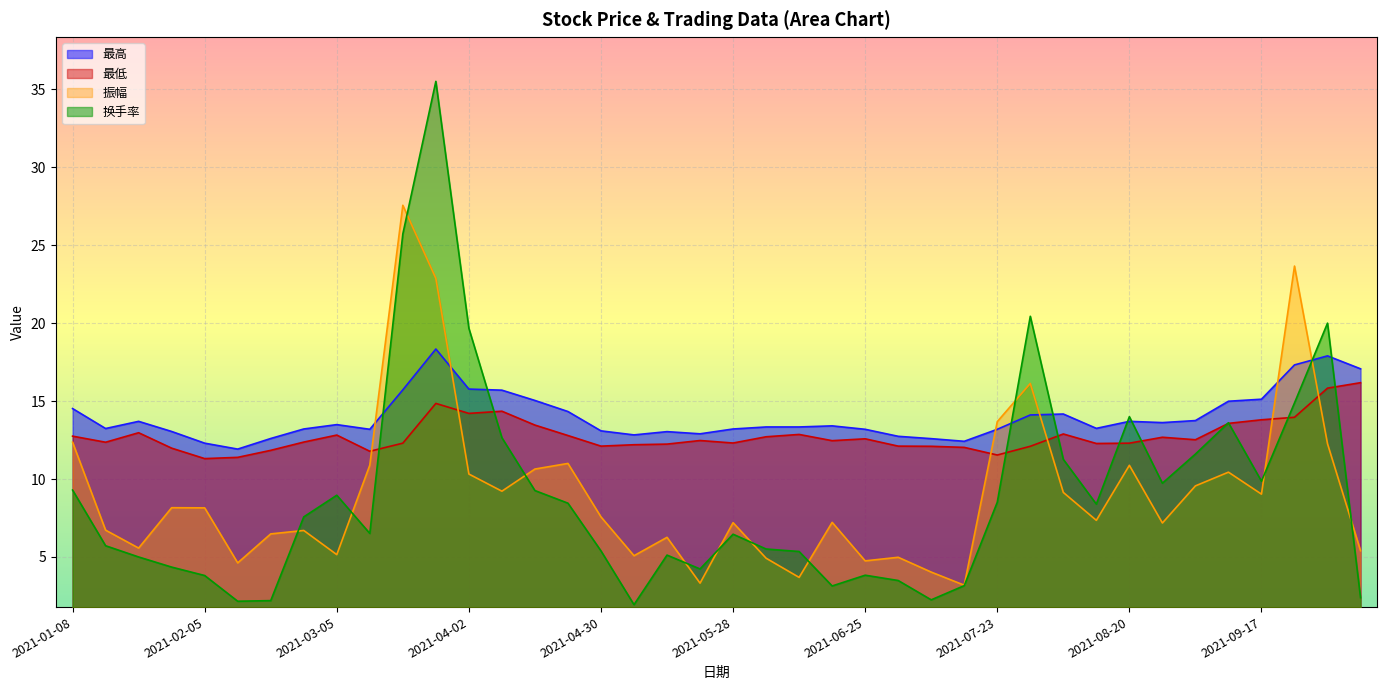

What is the difference between the maximum and minimum values in the 最低 series?

4.9